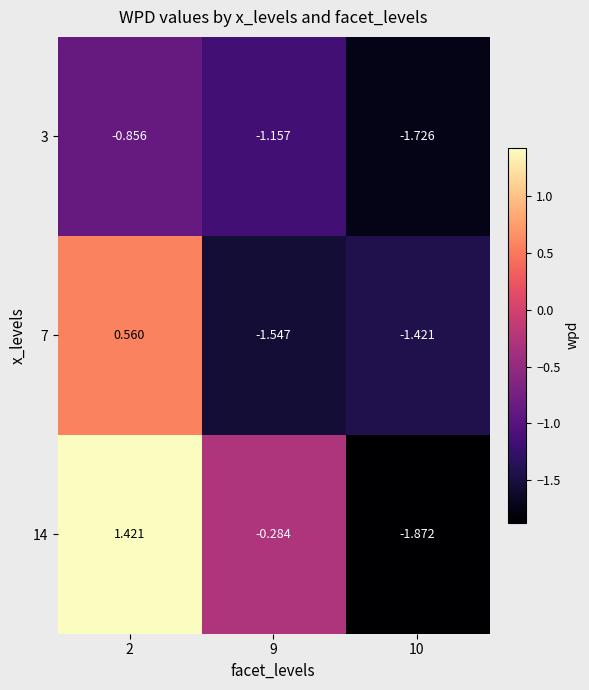

Which category has the lowest value across all series?

10